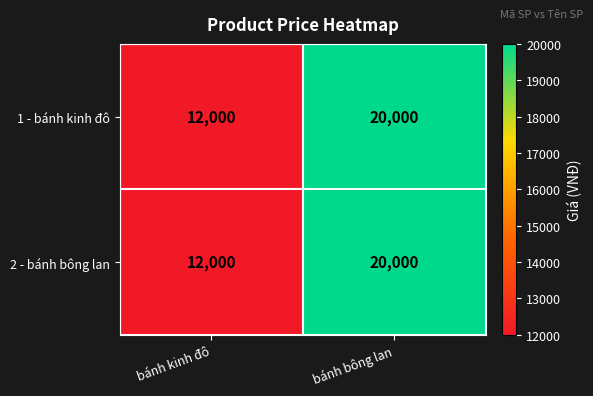

Rank the categories by 2 - bánh bông lan value from lowest to highest.

bánh kinh đô, bánh bông lan